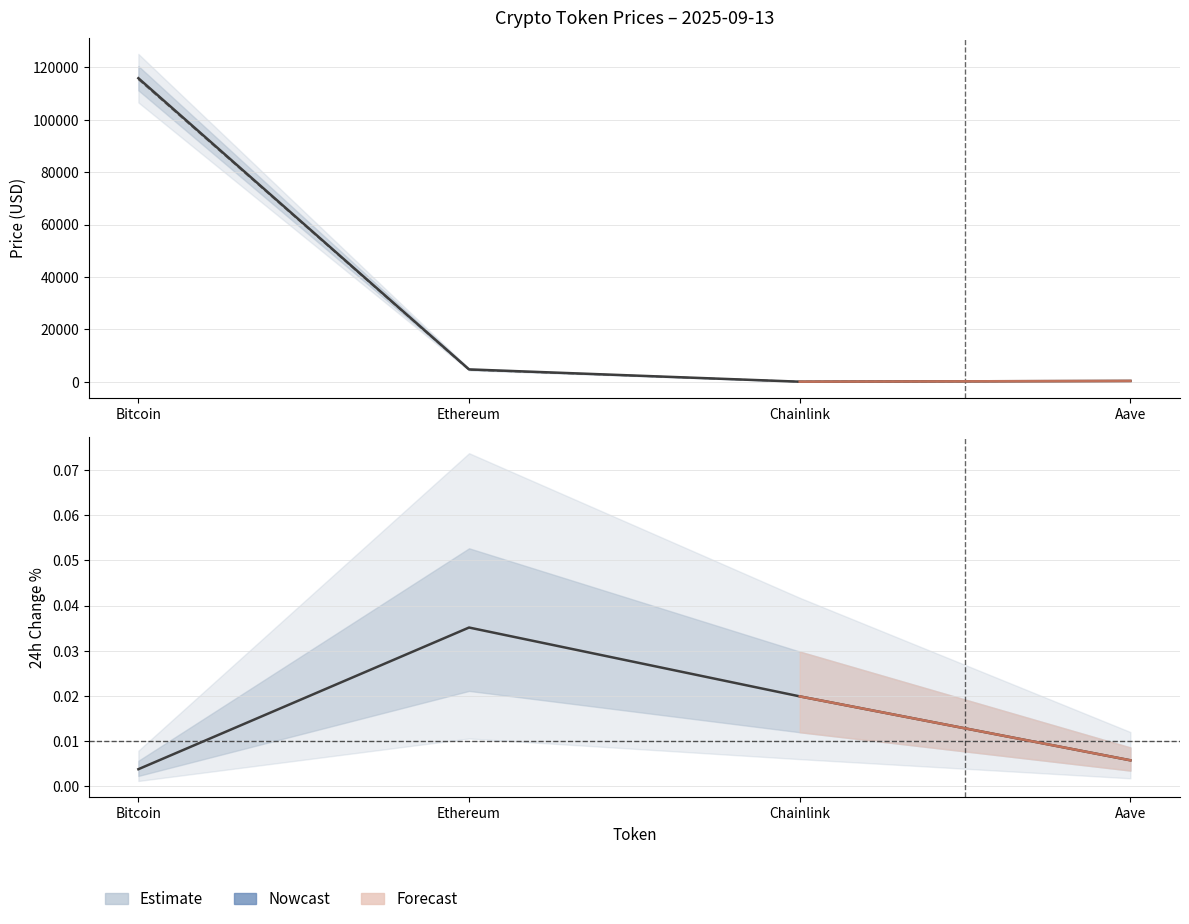

At Aave, list the series in order from smallest to largest.

Change24hAgoPct, price24hAgo, price